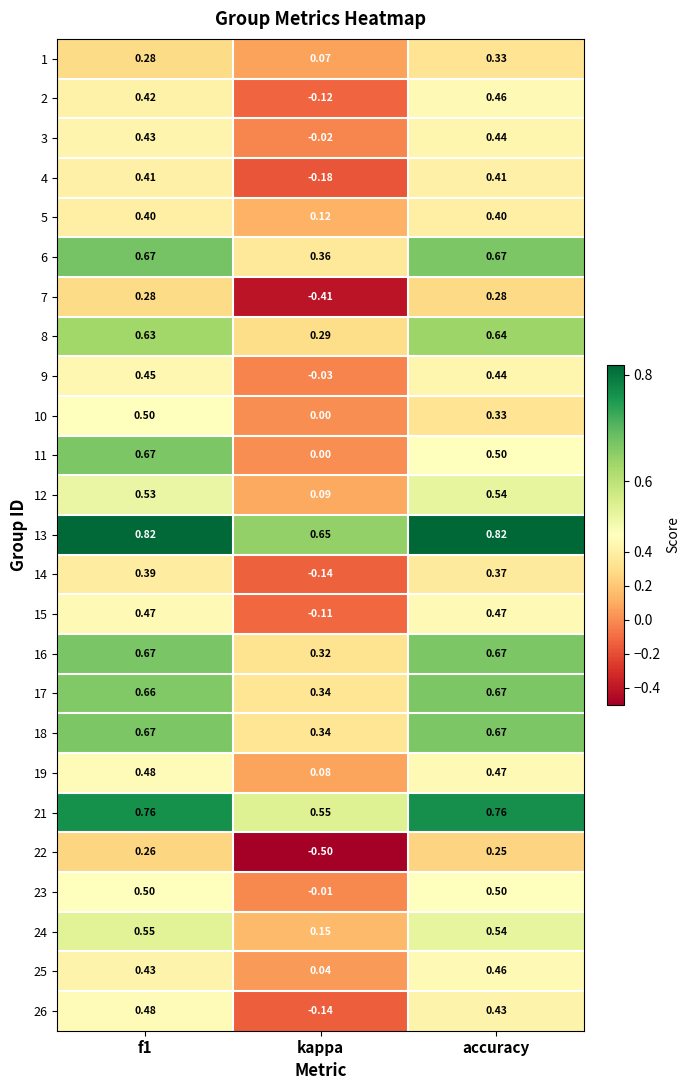

At which category does the chart reach its minimum across all series?

kappa